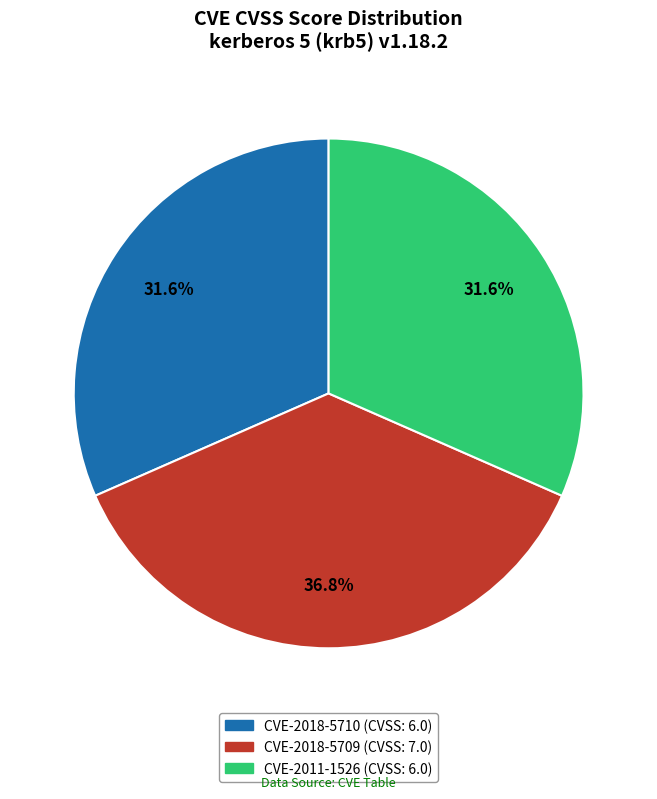

To the nearest percent, what is the average slice percentage?

33%